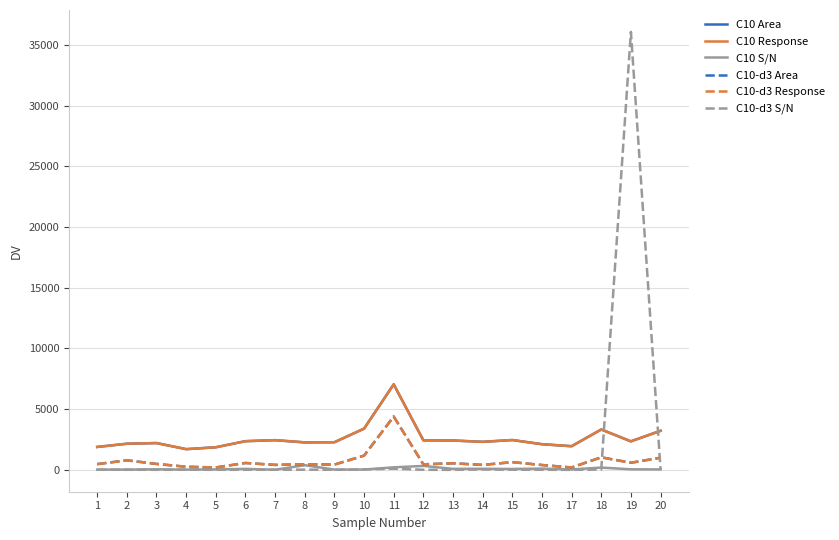

What is the value of the C10-d3 Response point at the 18th from the left?

1034.2